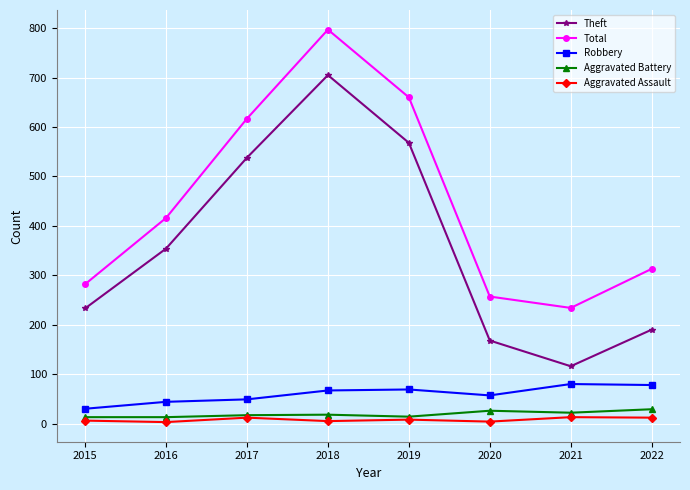

At 2015, list the series in order from largest to smallest.

Total, Theft, Robbery, Aggravated Battery, Aggravated Assault